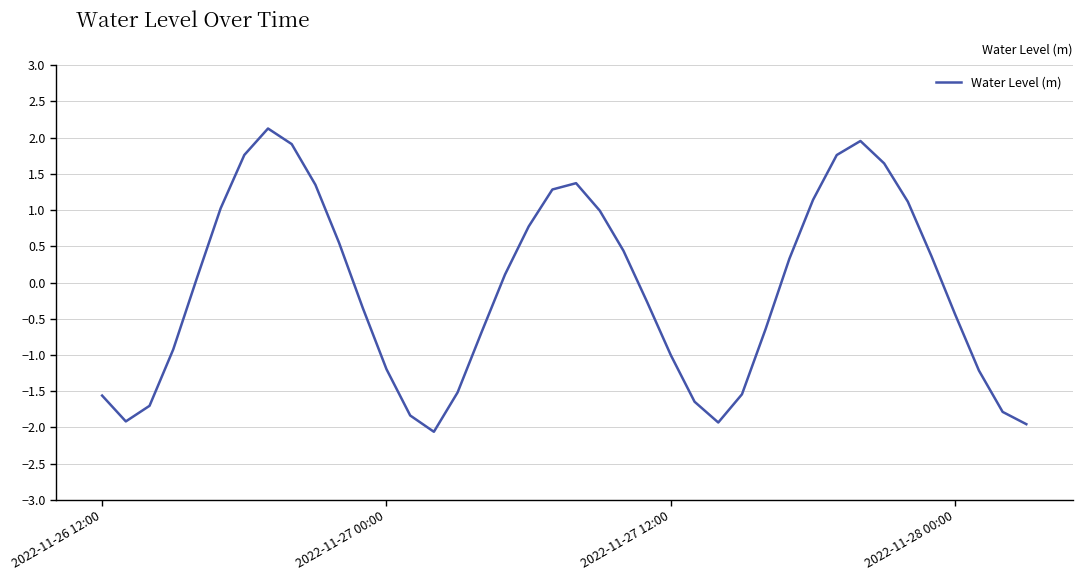

What is the minimum value shown in the chart?

-2.1